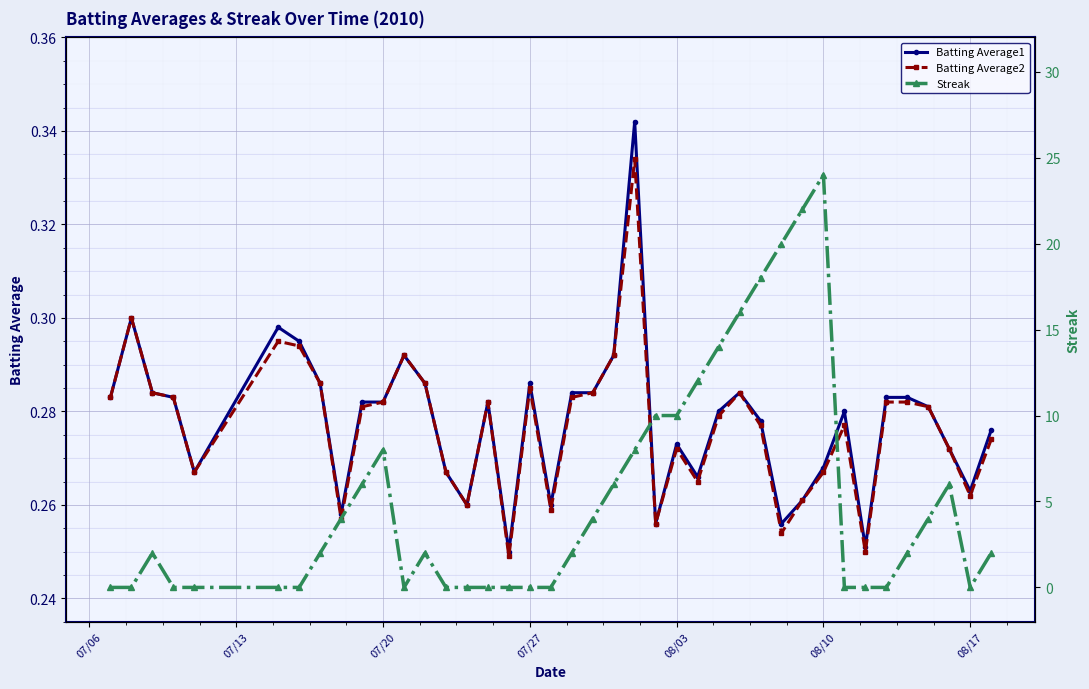

How many Batting Average1 values are between 0 and 1?

40